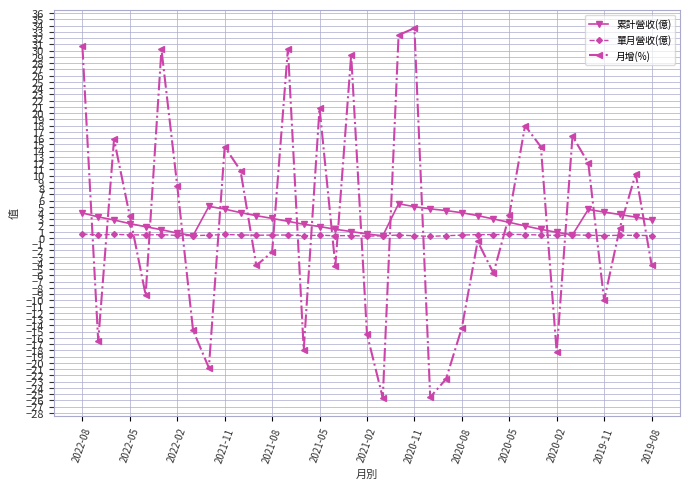

What is the value of the 單月營收(億) point at the 23rd from the left?

0.3